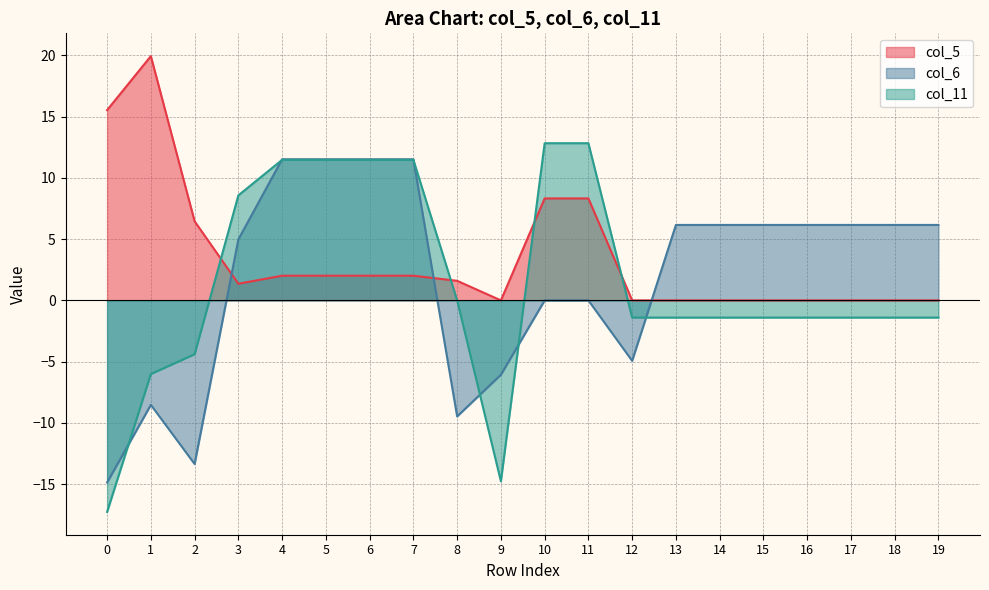

Reading left to right, extract all data points from this chart.

col_5: 15.5	19.9	6.5	1.4	2.0	2.0	2.0	2.0	1.6	0.0	8.3	8.3	0.0	0.0	0.0	0.0	0.0	0.0	0.0	0.0
col_6: -14.9	-8.5	-13.4	5.0	11.5	11.5	11.5	11.5	-9.5	-6.1	0.0	0.0	-4.9	6.2	6.2	6.2	6.2	6.2	6.2	6.2
col_11: -17.3	-6.0	-4.4	8.6	11.5	11.5	11.5	11.5	0.0	-14.8	12.8	12.8	-1.4	-1.4	-1.4	-1.4	-1.4	-1.4	-1.4	-1.4